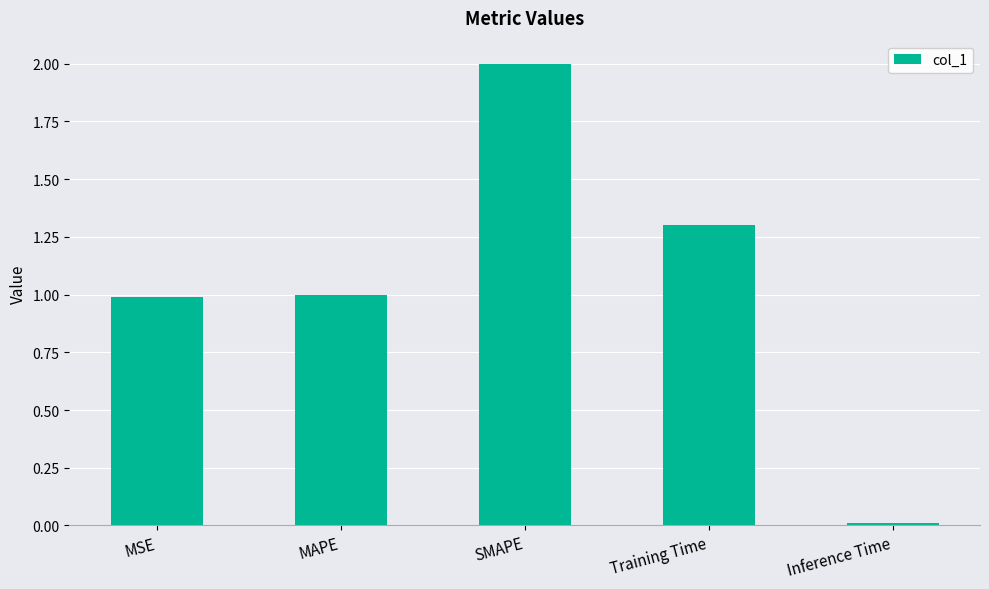

What value does the data have at Training Time?

1.3